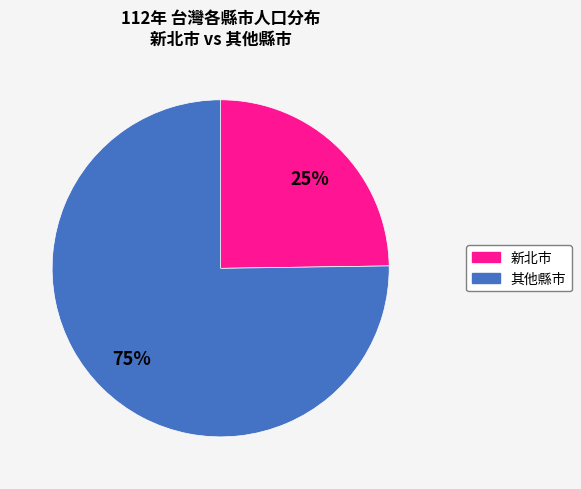

To the nearest percent, what is the difference between the largest and smallest slice percentages?

50%